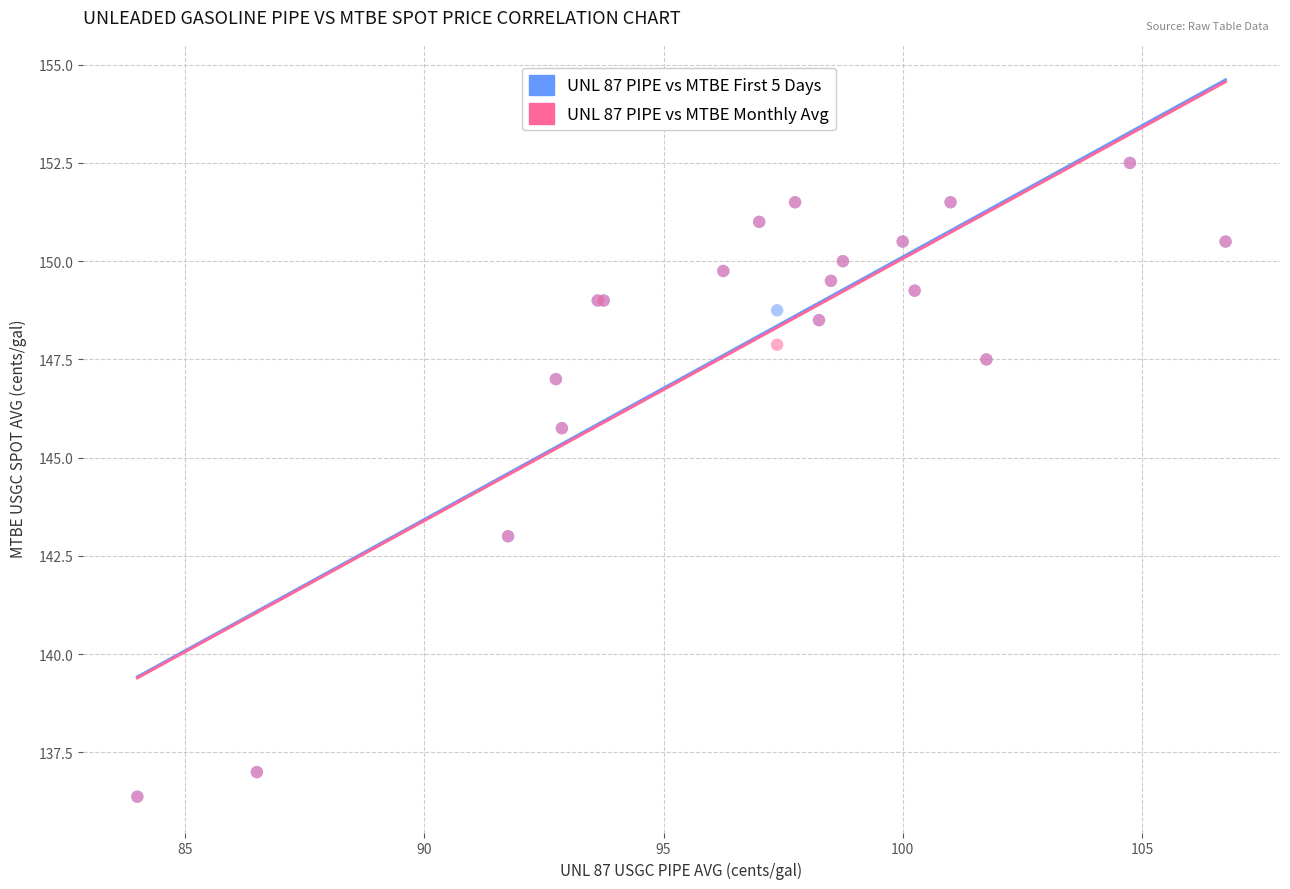

What are all the series names shown in the legend?

UNL 87 PIPE vs MTBE First 5 Days, UNL 87 PIPE vs MTBE Monthly Avg